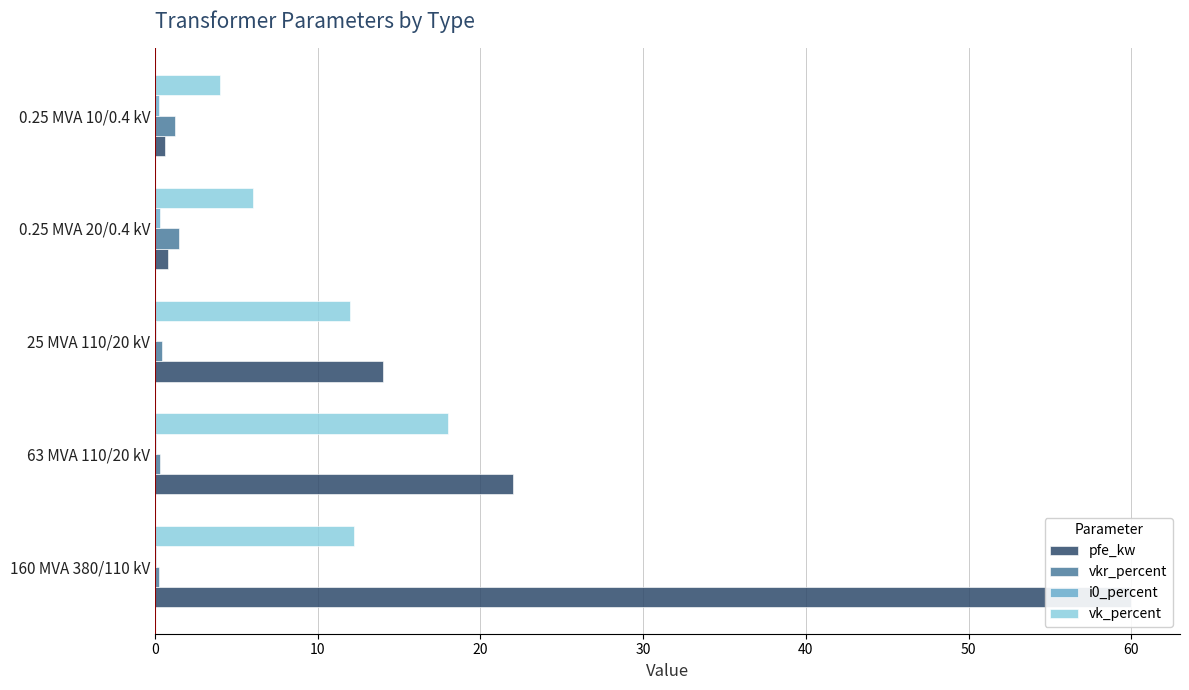

What is the difference between the second highest and second lowest values in the i0_percent series?

0.2